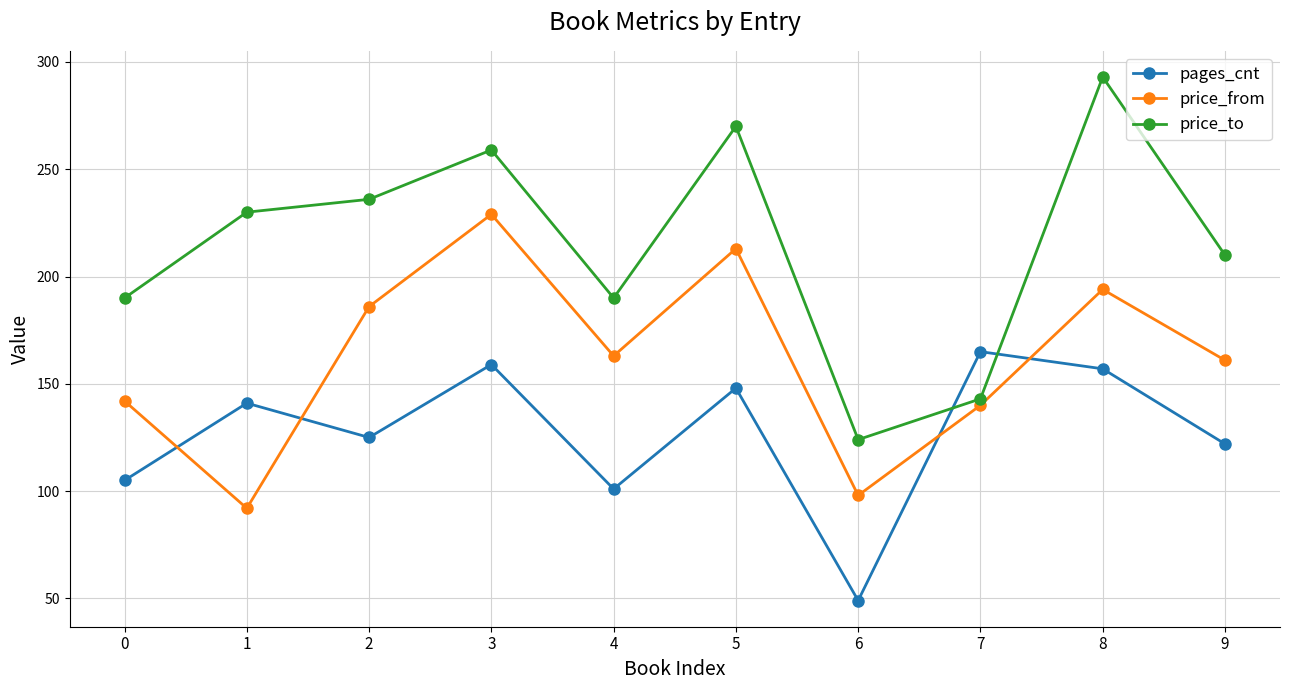

What is the spread (max minus min) of values at 9?

88